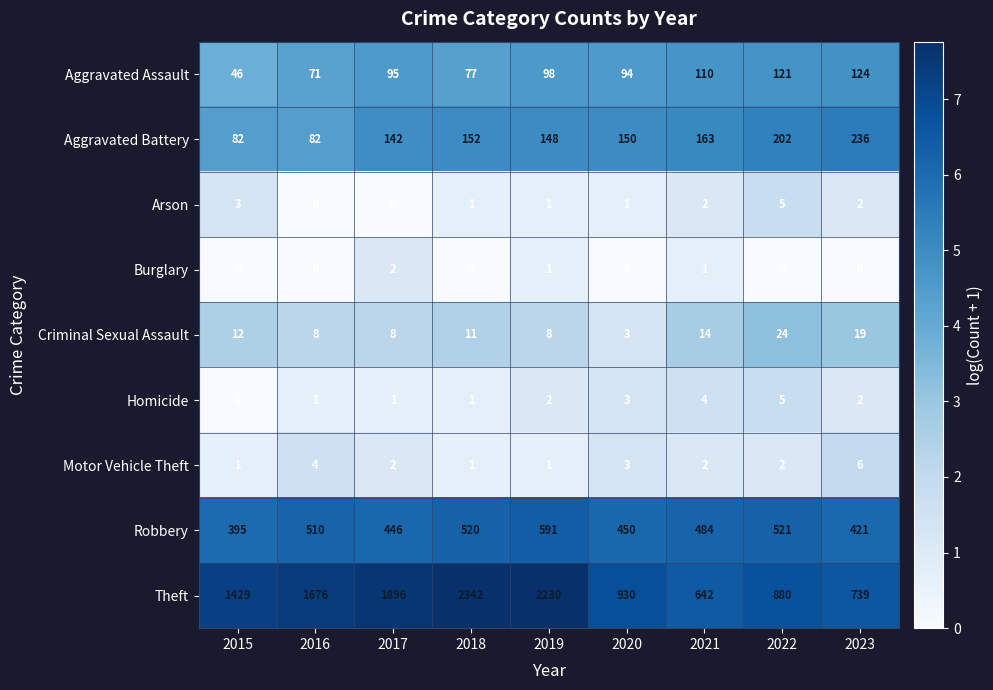

What is the difference between the highest and lowest values at 2023?

739